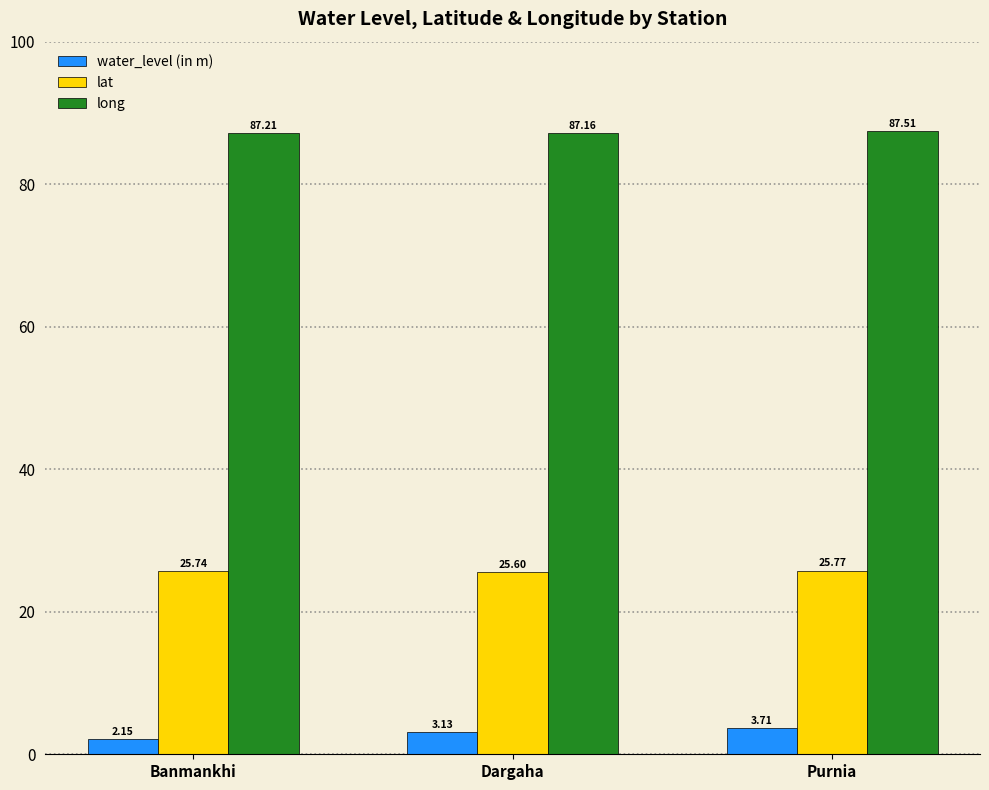

Rank the series by their average value, from highest to lowest.

long, lat, water_level (in m)